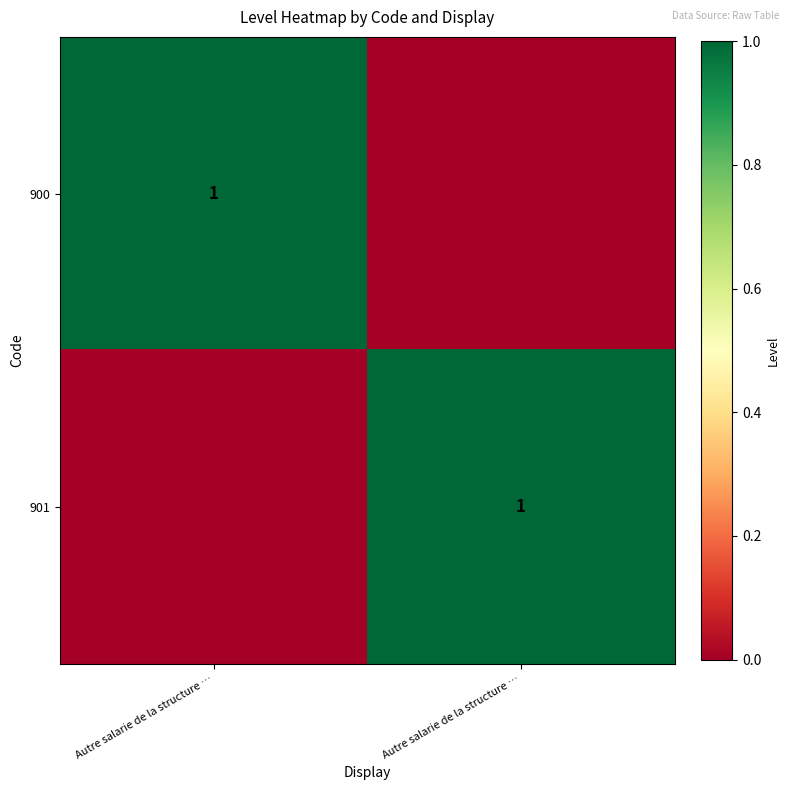

How many values in 901 are above zero?

1